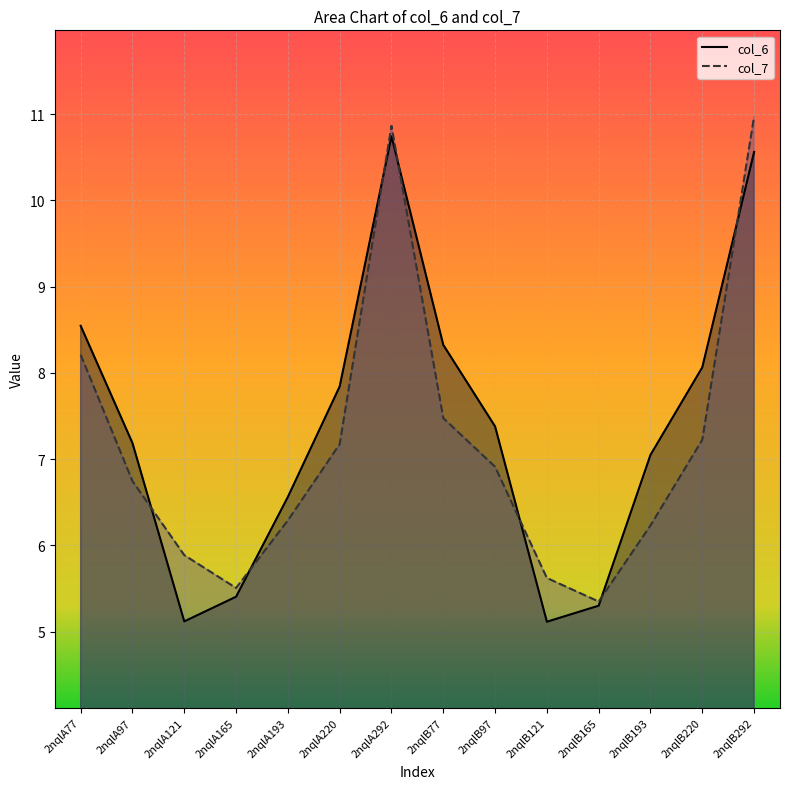

Reading right to left, transcribe all the data shown in this chart.

col_6: 2nqlB292=10.6	2nqlB220=8.1	2nqlB193=7.0	2nqlB165=5.3	2nqlB121=5.1	2nqlB97=7.4	2nqlB77=8.3	2nqlA292=10.7	2nqlA220=7.8	2nqlA193=6.6	2nqlA165=5.4	2nqlA121=5.1	2nqlA97=7.2	2nqlA77=8.5
col_7: 2nqlB292=11.0	2nqlB220=7.2	2nqlB193=6.2	2nqlB165=5.3	2nqlB121=5.6	2nqlB97=6.9	2nqlB77=7.5	2nqlA292=10.9	2nqlA220=7.2	2nqlA193=6.3	2nqlA165=5.5	2nqlA121=5.9	2nqlA97=6.7	2nqlA77=8.2